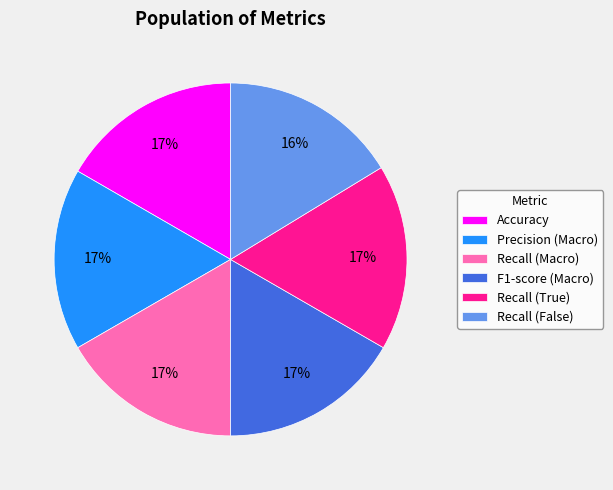

To the nearest percent, what portion does Recall (False) represent?

16%